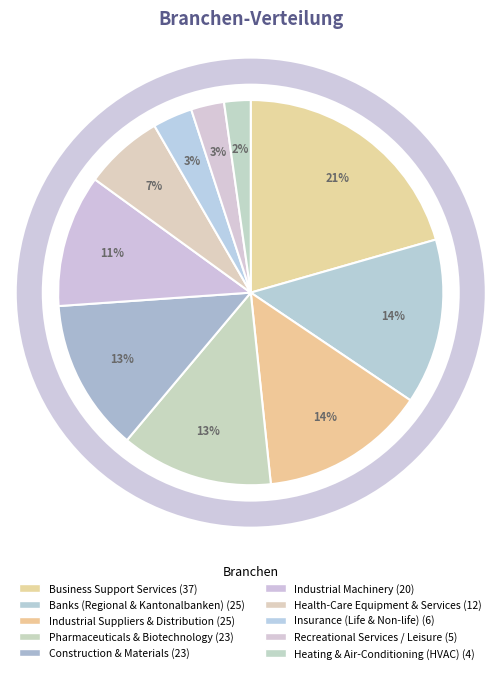

How many segments does this pie chart have?

10